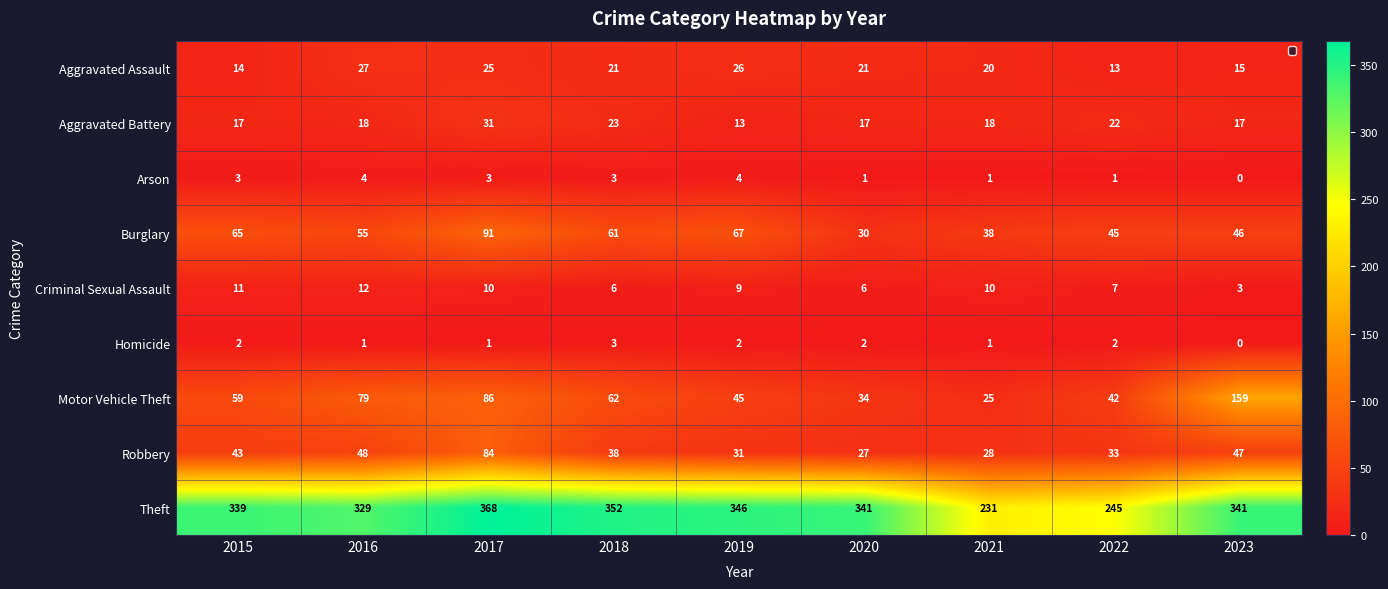

Where does the Robbery series first go above 38?

2015